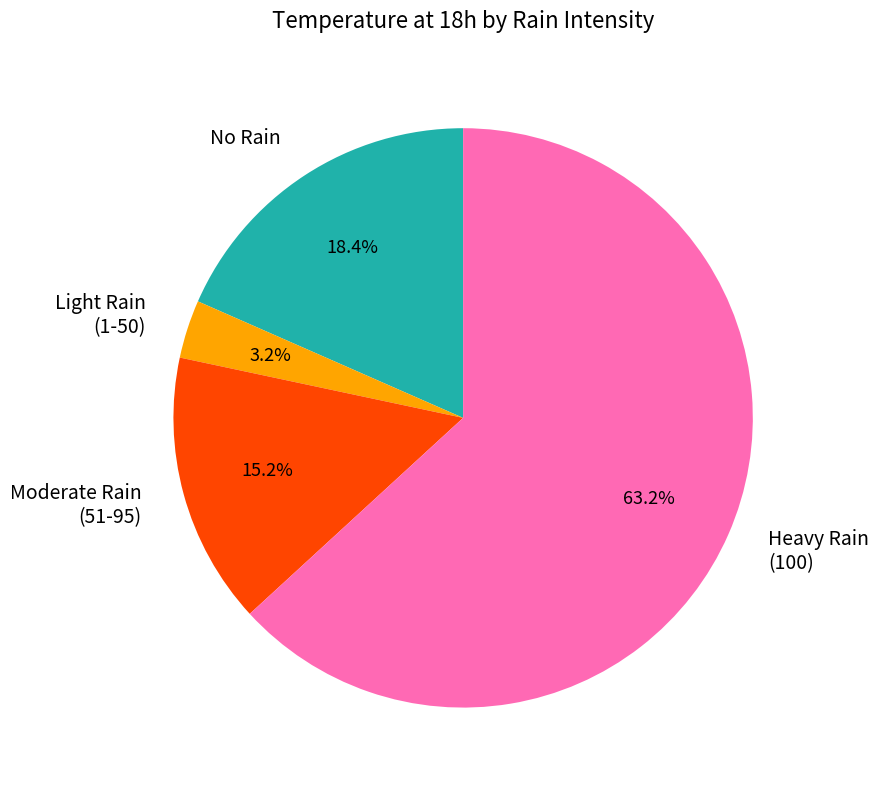

How many slices are in this pie chart?

4